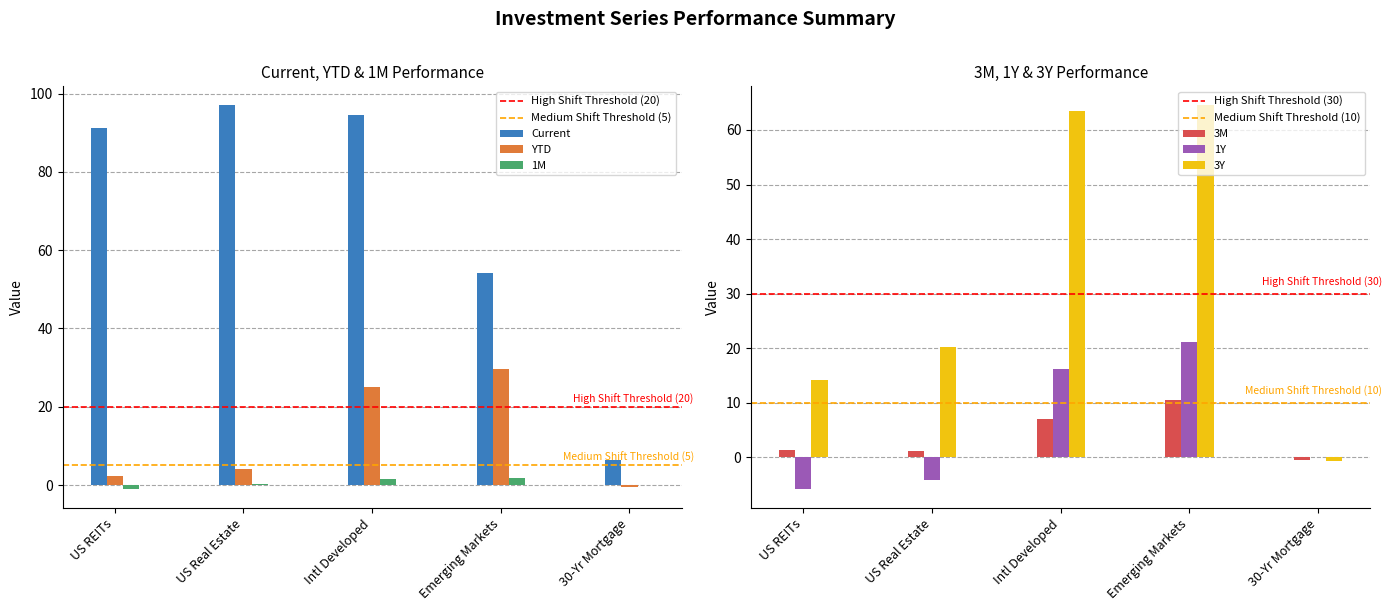

What is the smallest value displayed?

-5.8